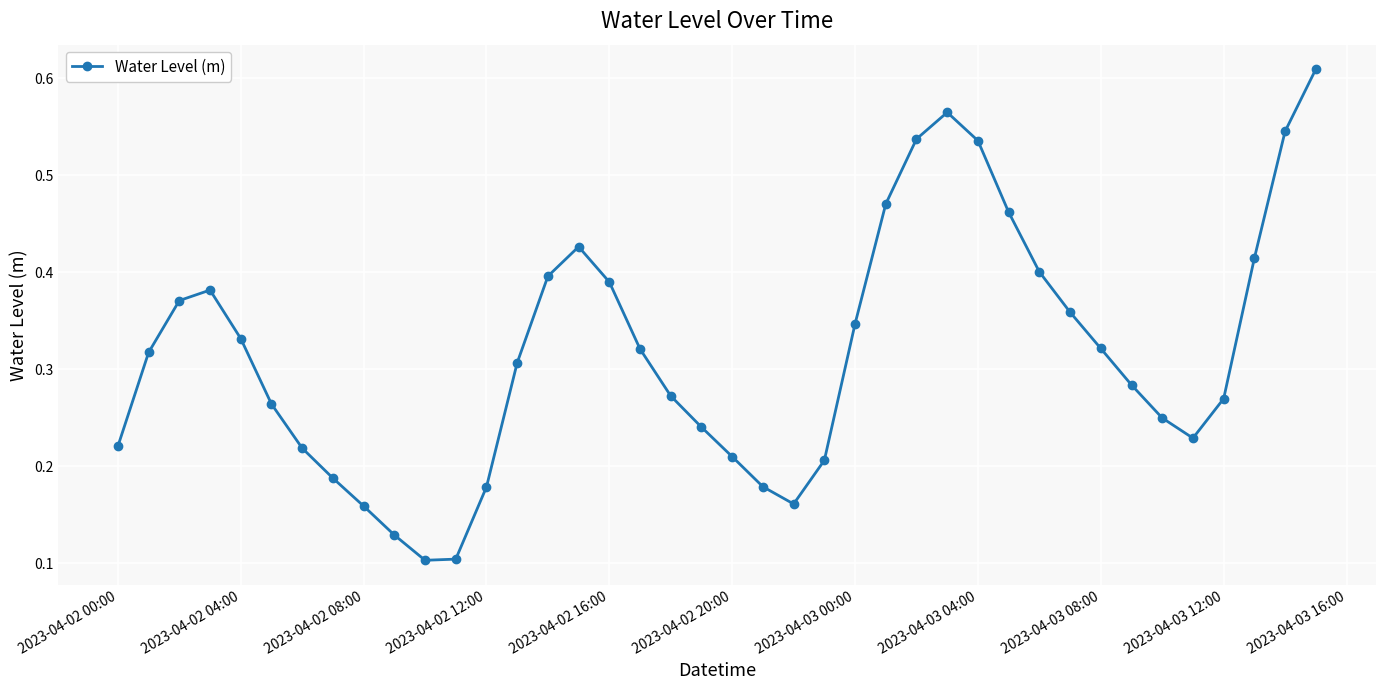

What is the sum of all values?

12.7